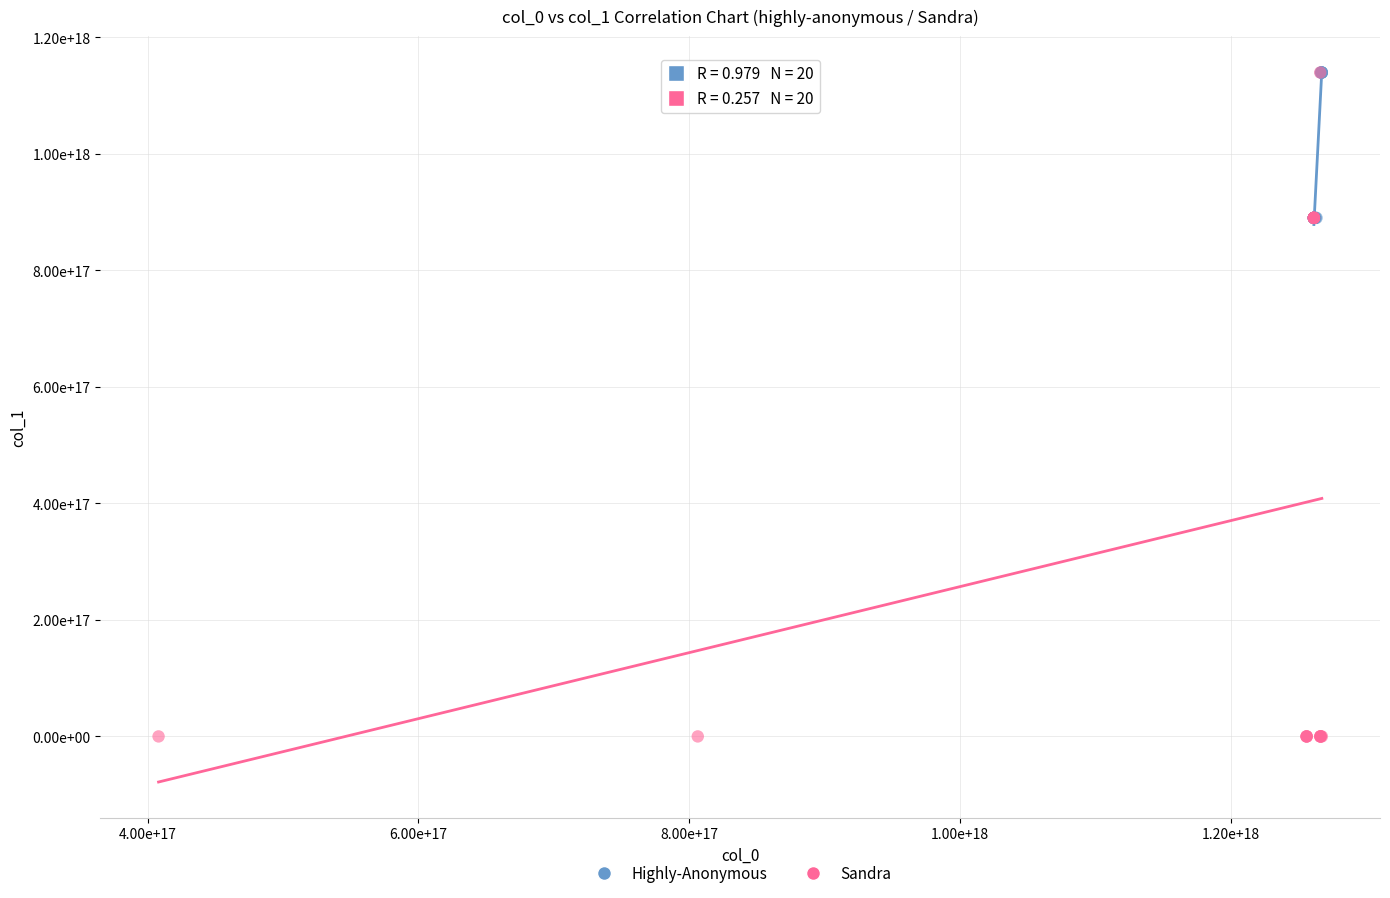

What are all the series names shown in the legend?

Highly-Anonymous, Sandra